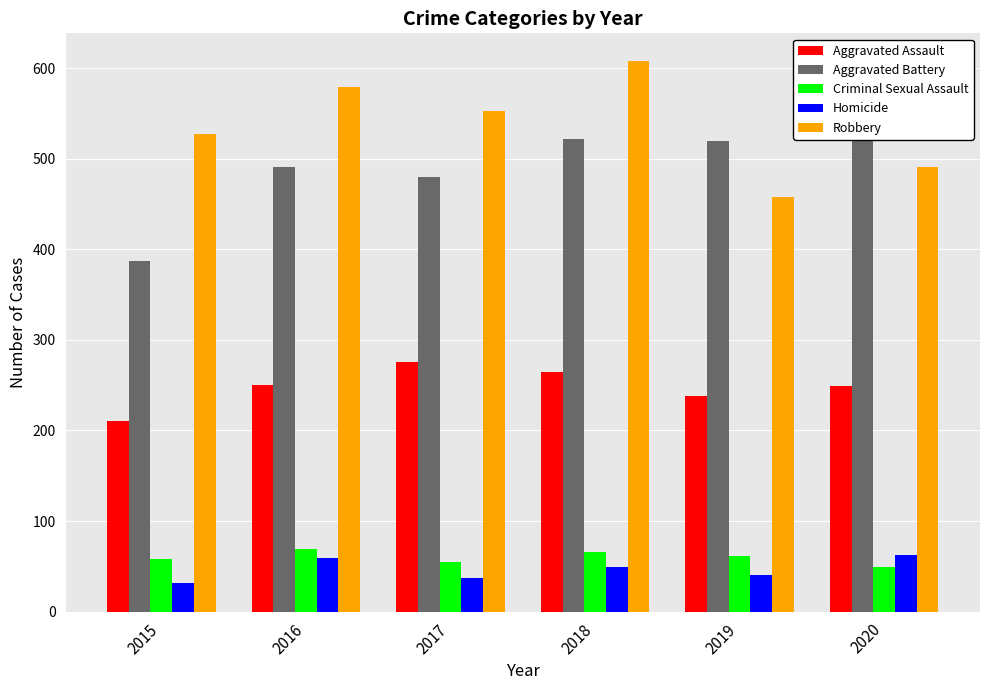

At how many categories does at least one series exceed 398?

6